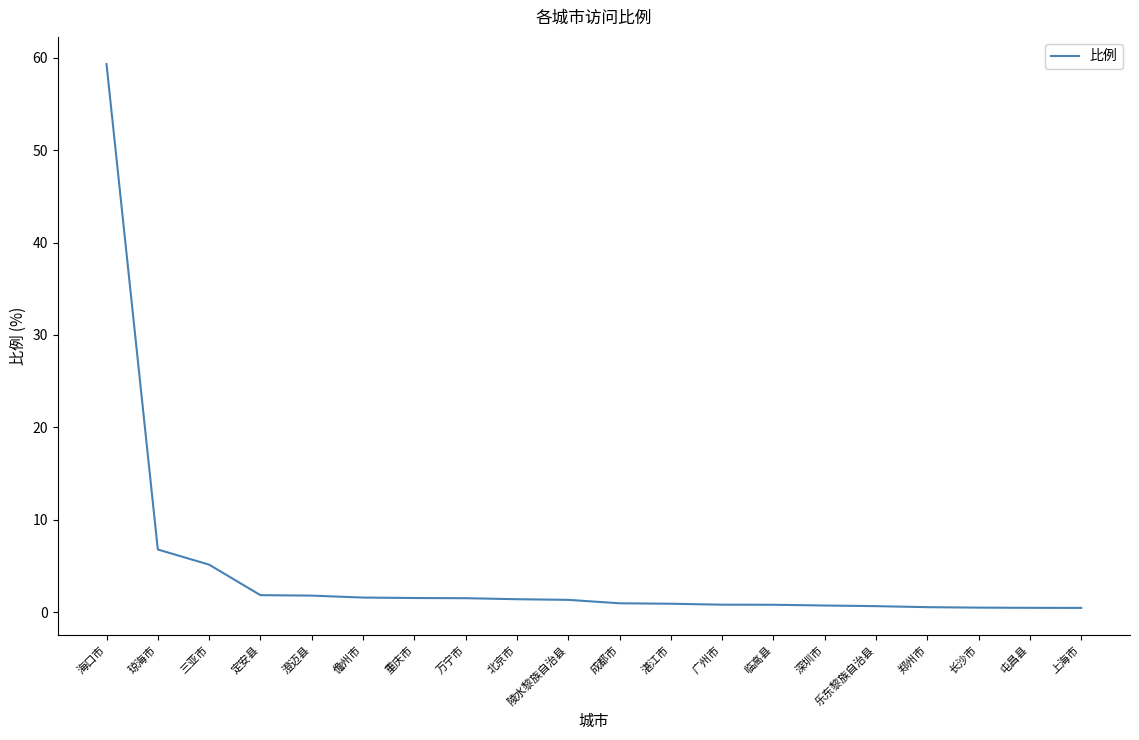

The chart shows a value of 41.4 at 海口市. True or false?

False